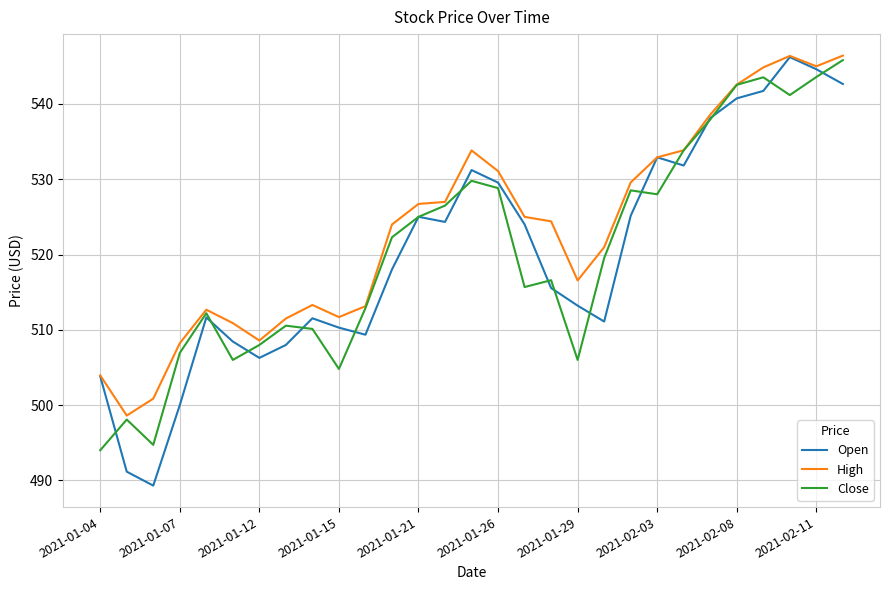

What is the greatest value displayed?

546.4